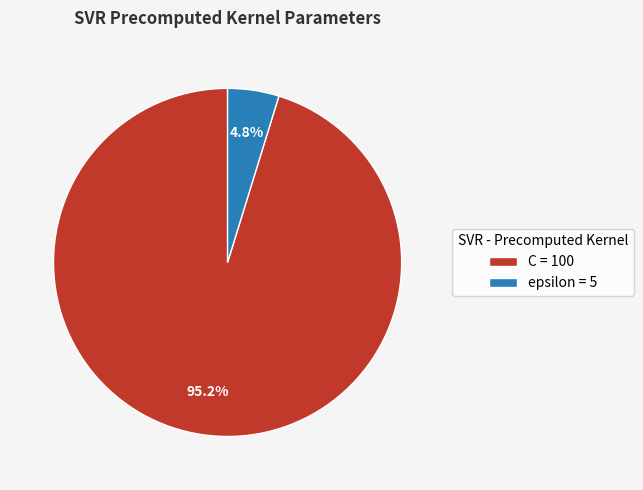

To the nearest percent, what percentage of the pie is epsilon?

5%